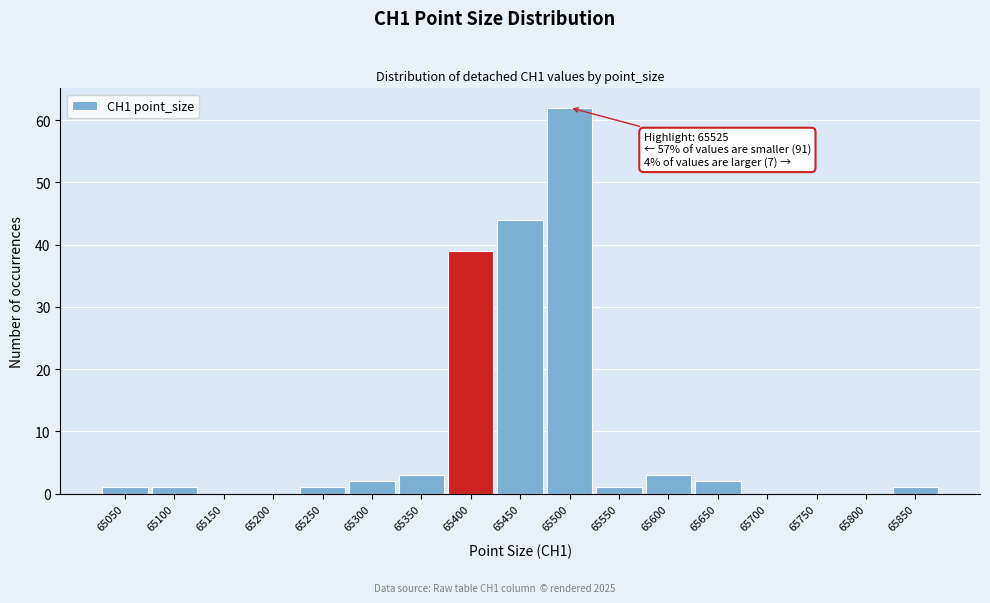

Reading left to right, what are all the values shown in this chart?

65050=1	65100=1	65150=0	65200=0	65250=1	65300=2	65350=3	65400=39	65450=44	65500=62	65550=1	65600=3	65650=2	65700=0	65750=0	65800=0	65850=1